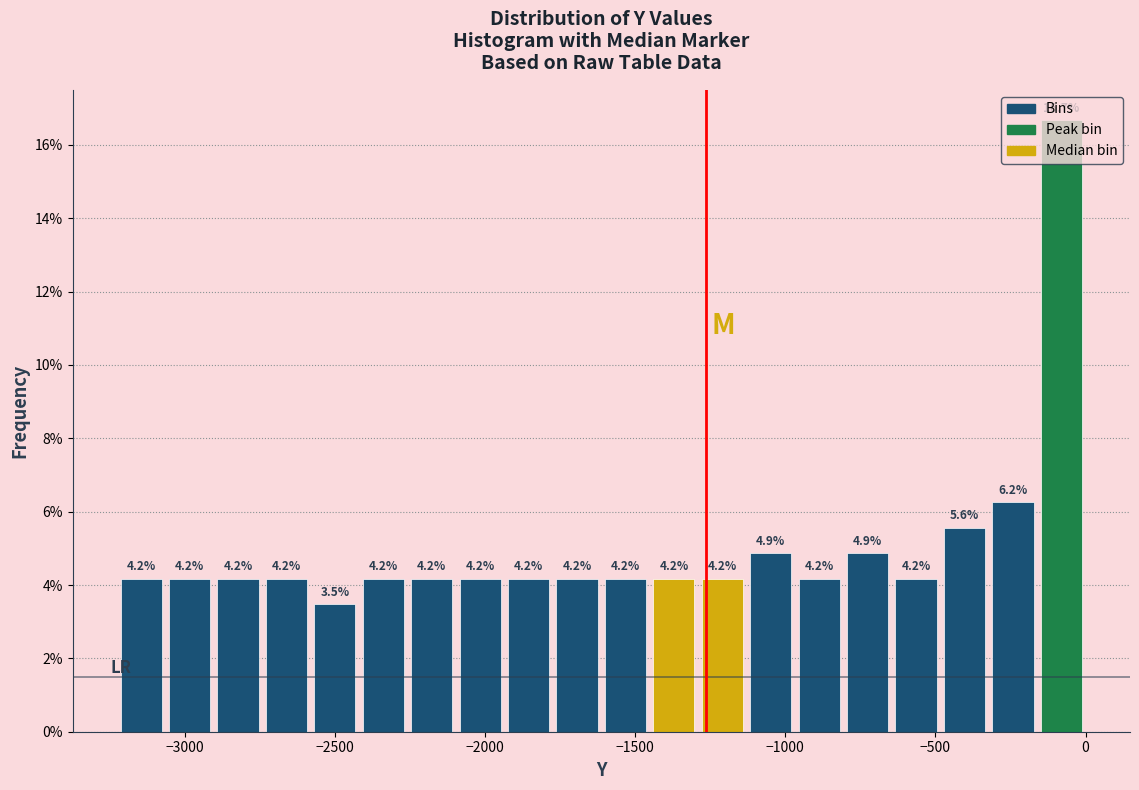

Around what value on the x-axis is the tallest bar? Give the approximate position of its centre, as read against the axis.

-100